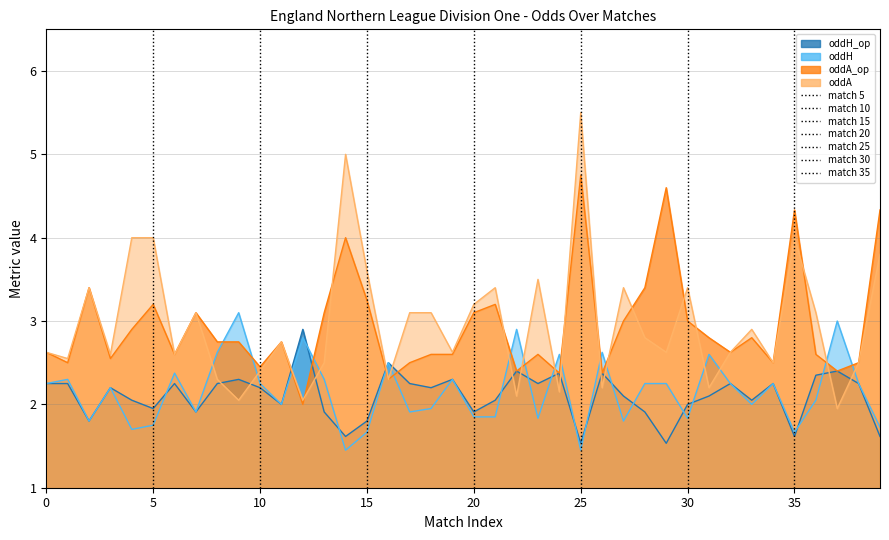

Which series ends up on top after the final intersection of oddH_op and oddA_op?

oddA_op